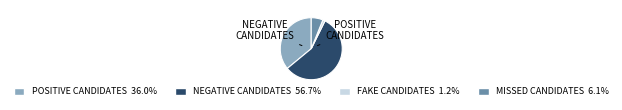

Count the number of slices in the pie.

4